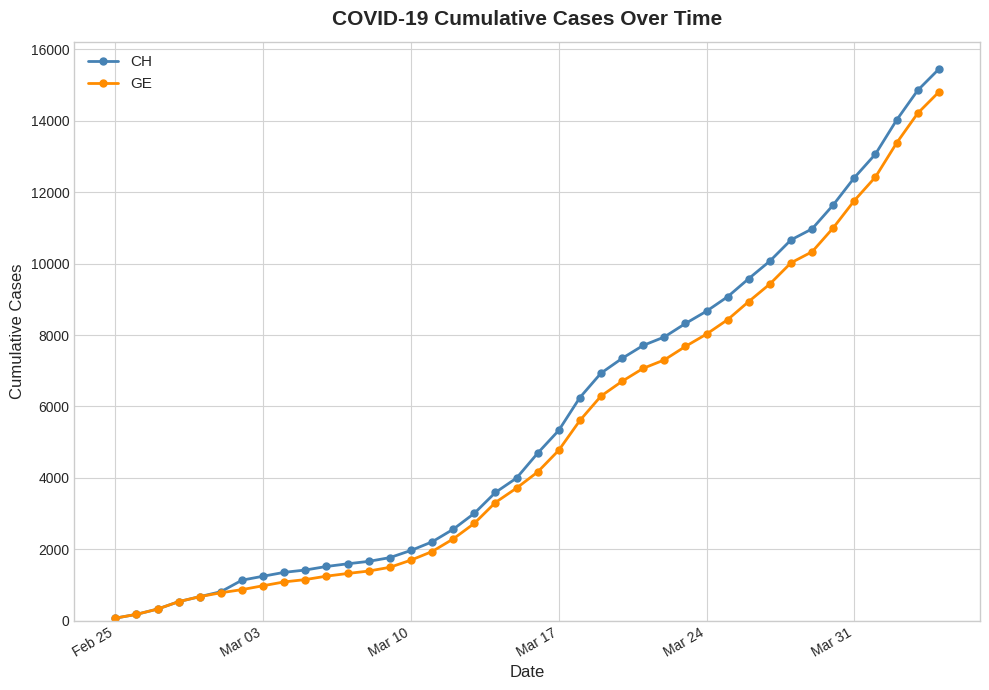

What is the highest value of the CH series?

15450